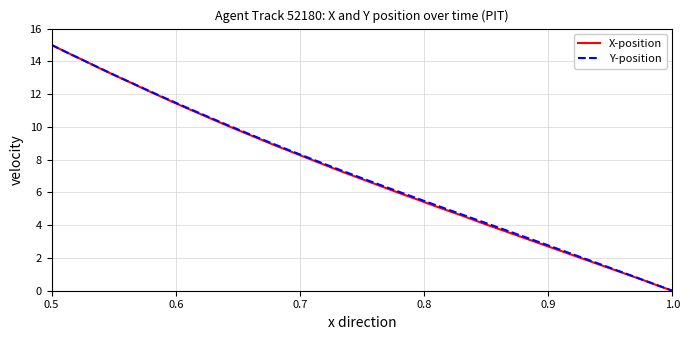

What is the maximum value for Y-position?

15.0